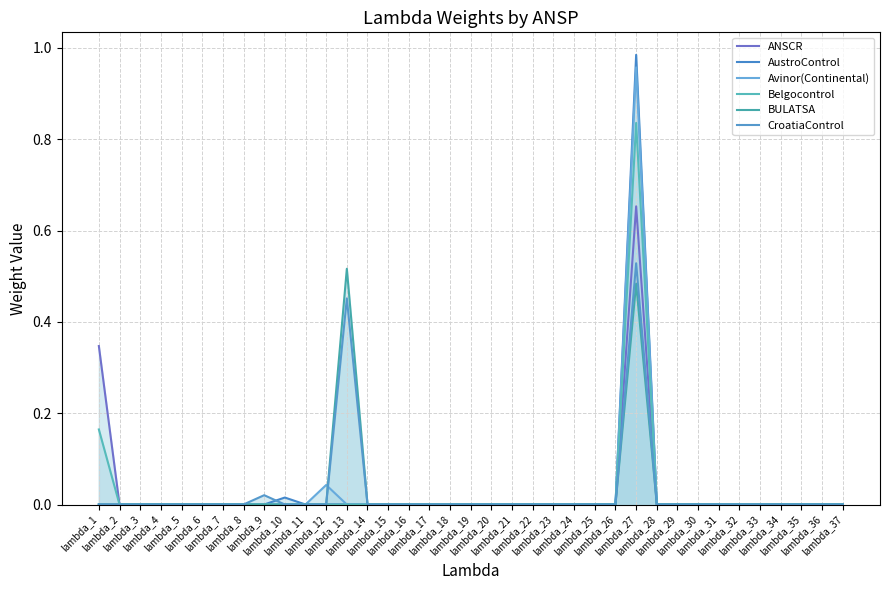

True or false: ANSCR has more than 1 interior local peaks.

False